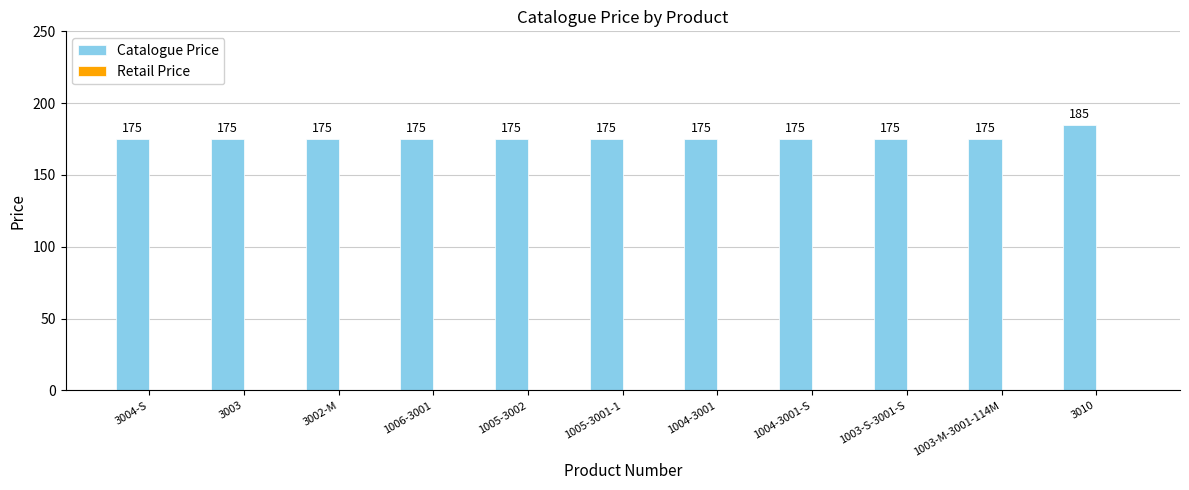

Reading left to right, list all the values displayed in this chart.

3004-S=175	3003=175	3002-M=175	1006-3001=175	1005-3002=175	1005-3001-1=175	1004-3001=175	1004-3001-S=175	1003-S-3001-S=175	1003-M-3001-114M=175	3010=185